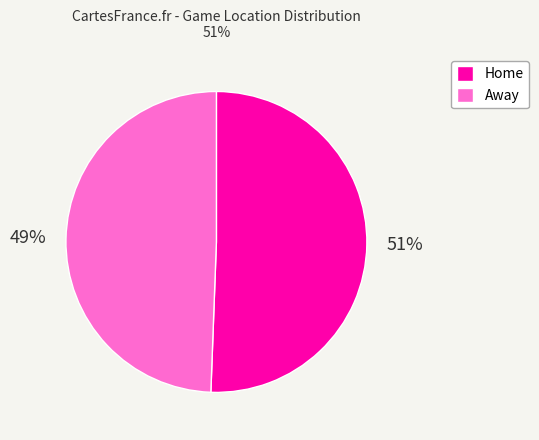

Which has a higher value, Home or Away?

Home